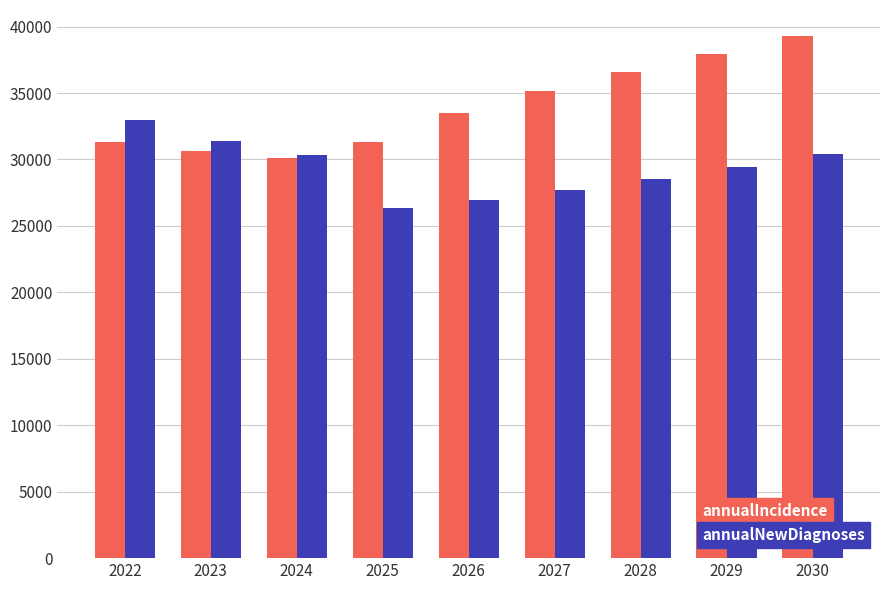

What is the total value across all series at 2023?

62041